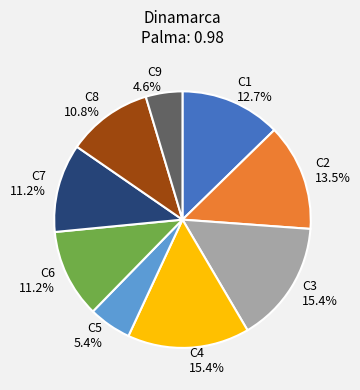

Which slice is the smallest?

C9